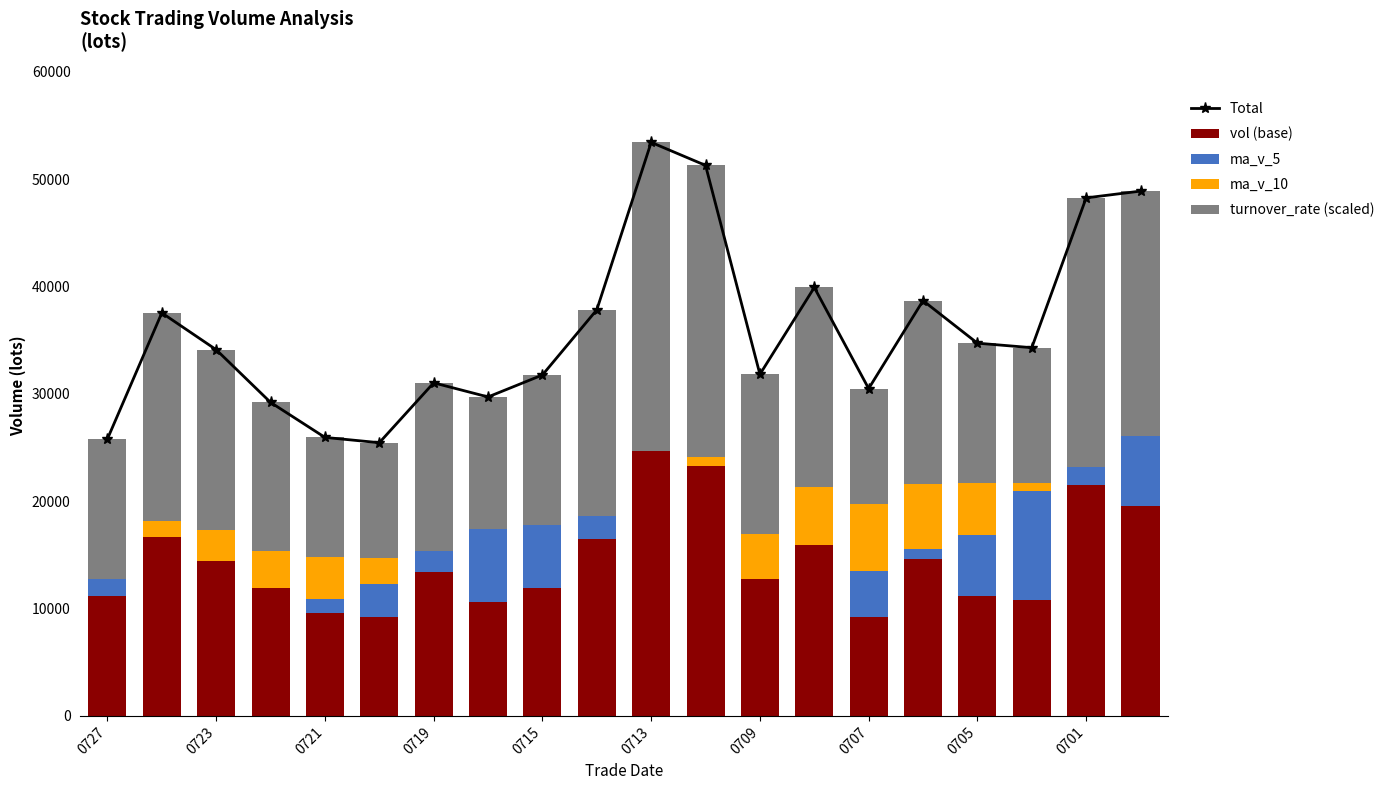

What is the label of the 20th bar from the right?

0727